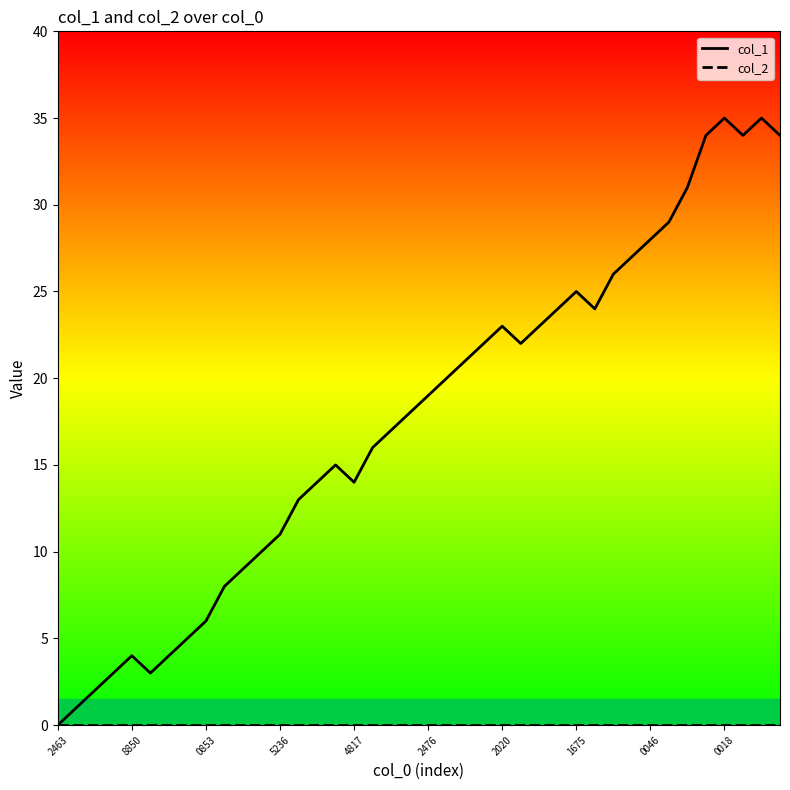

What is the maximum value shown in the chart?

35